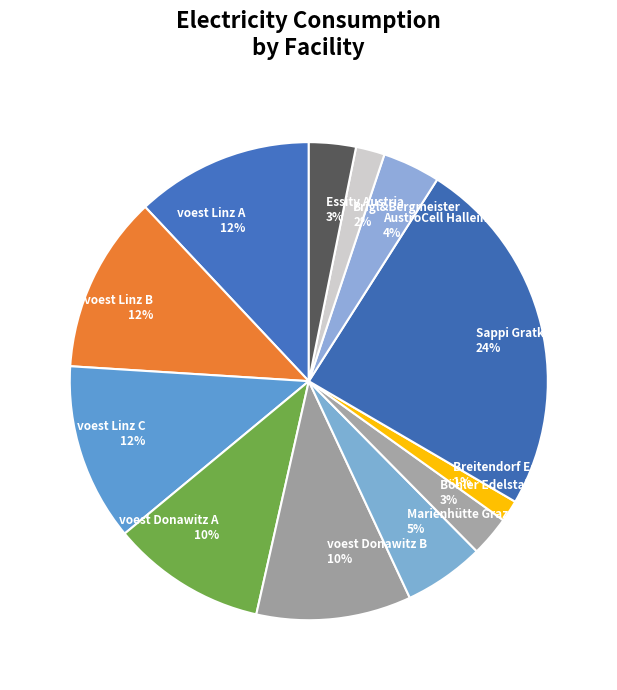

How many segments does this pie chart have?

12